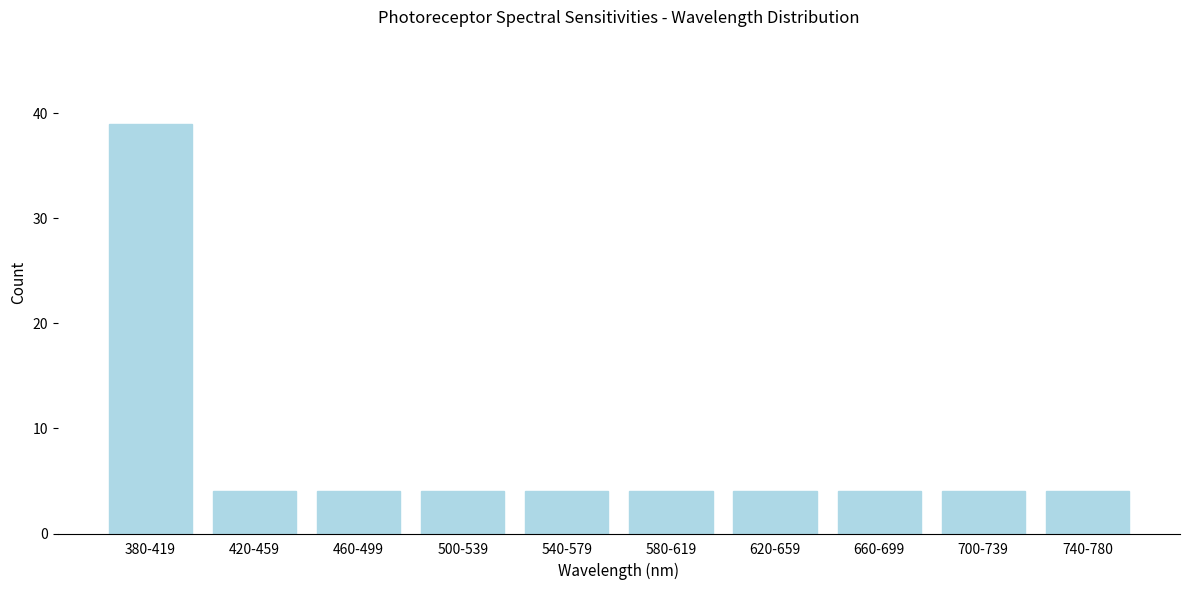

Reading left to right, list all the values displayed in this chart.

380-419=39	420-459=4	460-499=4	500-539=4	540-579=4	580-619=4	620-659=4	660-699=4	700-739=4	740-780=4